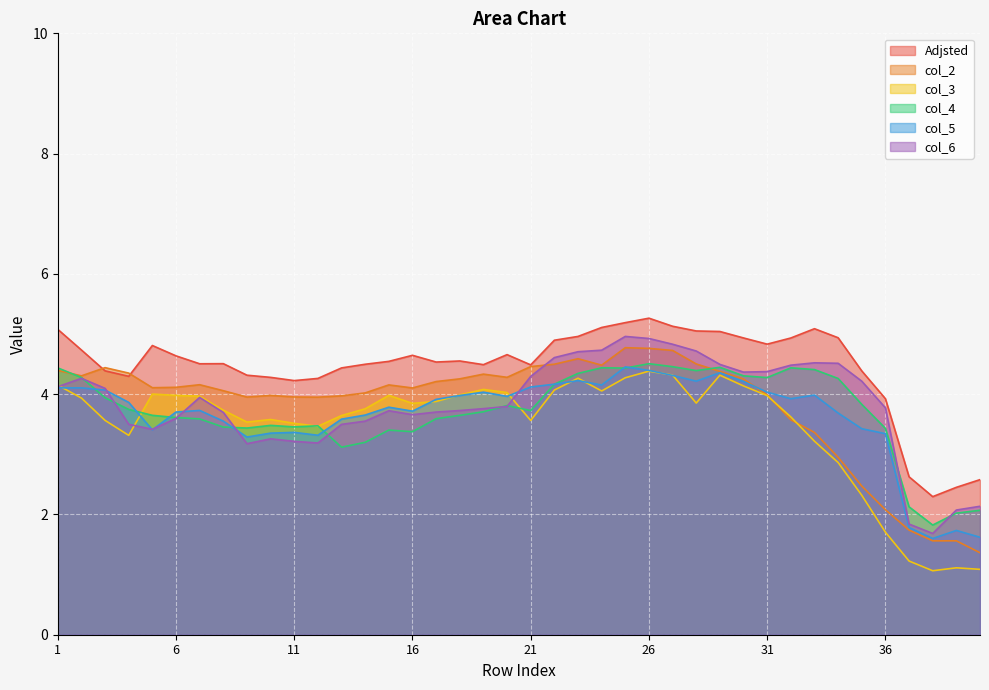

How many data points in col_5 are less than 3?

4